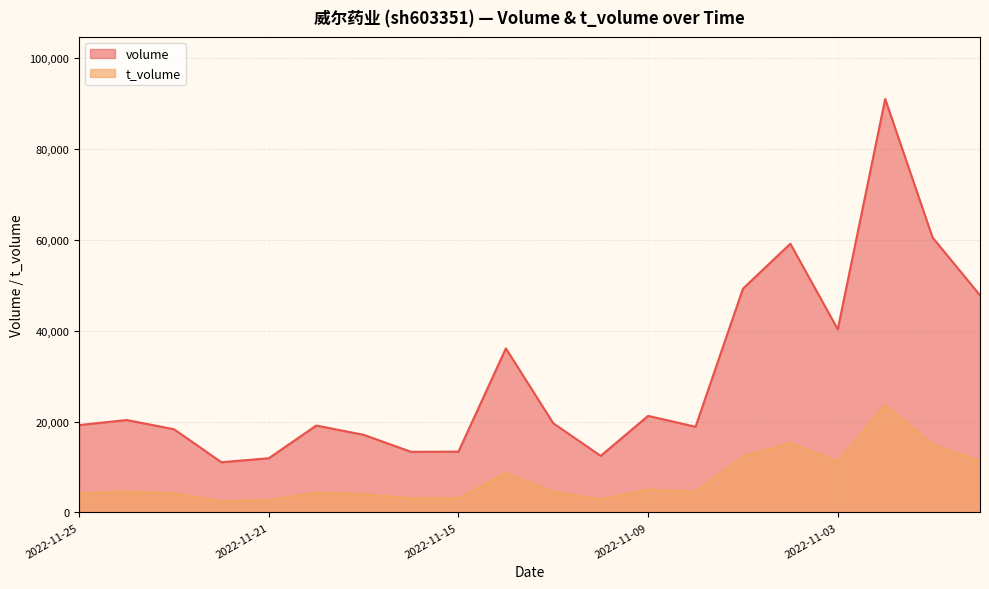

True or false: volume has more than 0 points higher than both neighbors.

True